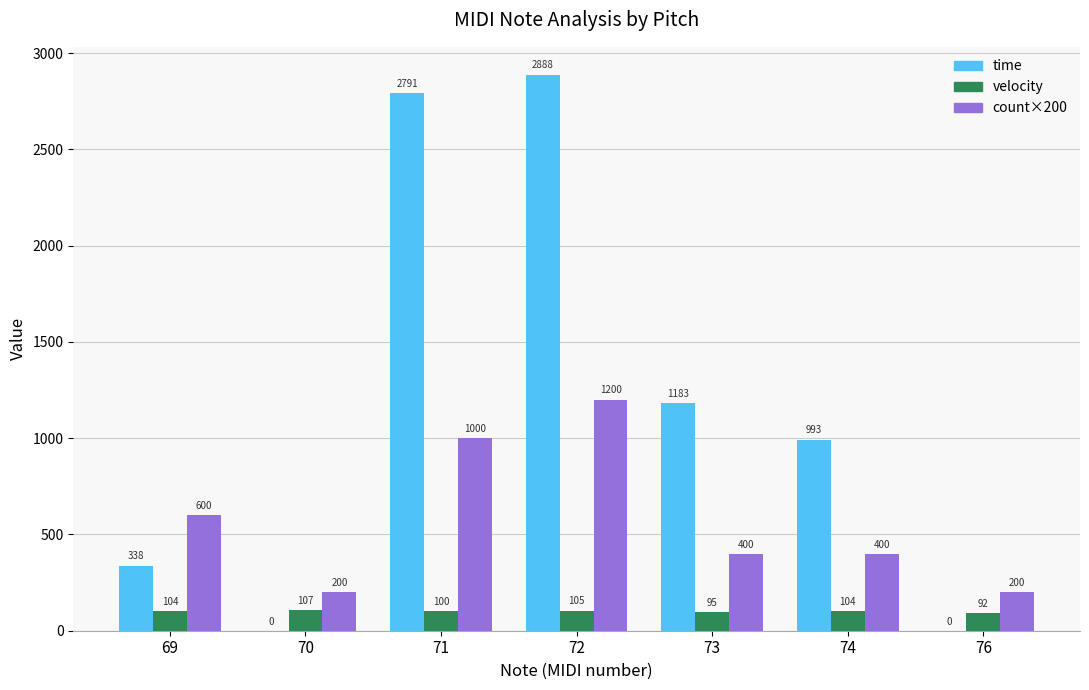

What is the total value across all series at 71?

3891